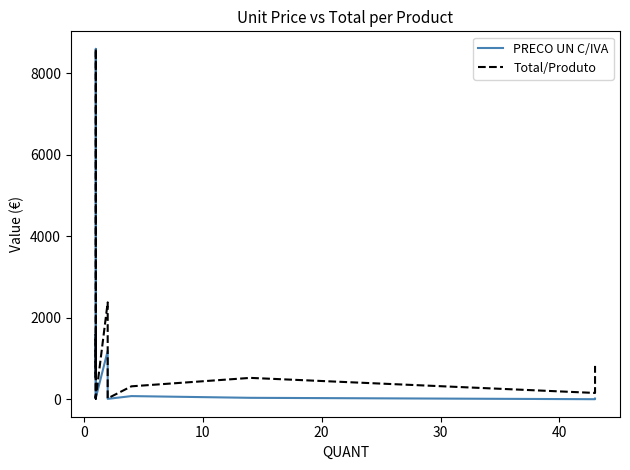

Rank the series by their maximum value, from lowest to highest.

PRECO UN C/IVA, Total/Produto